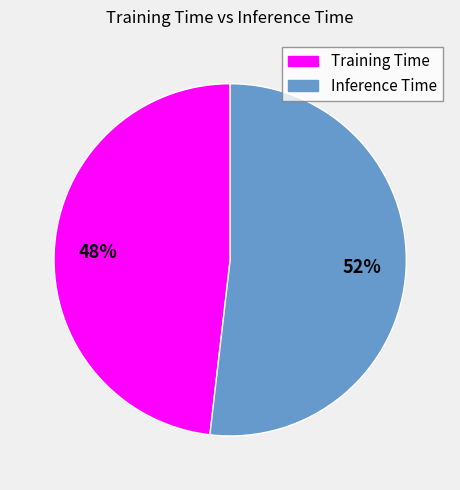

To the nearest percent, what percentage of the pie is Inference Time?

52%